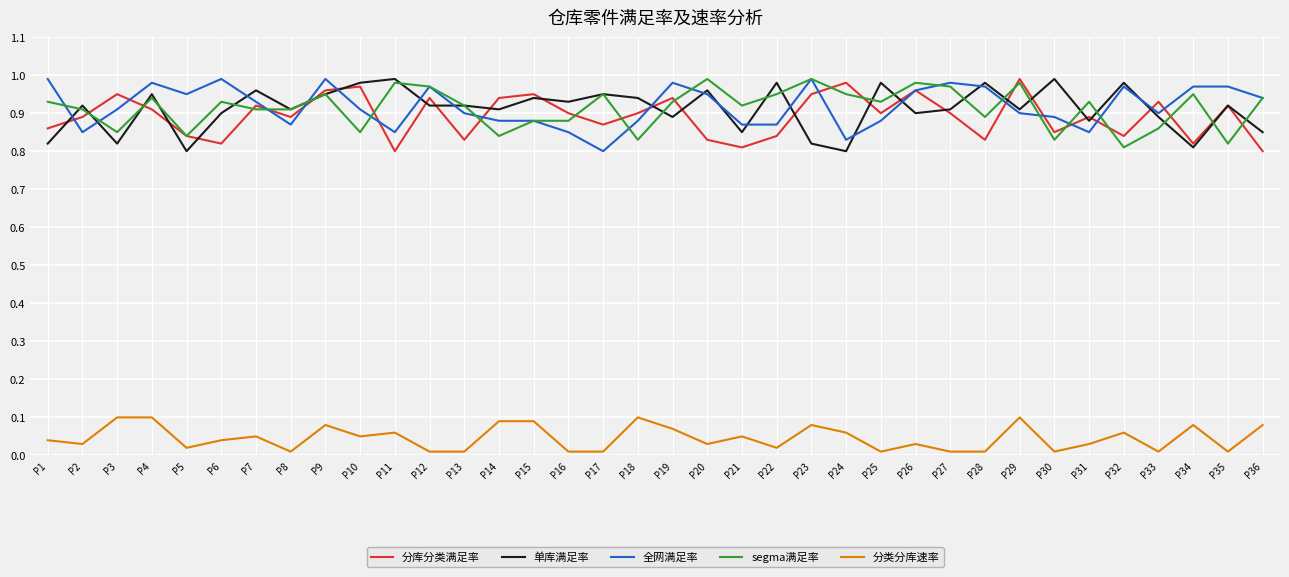

What is the total value across all series at P4?

3.9